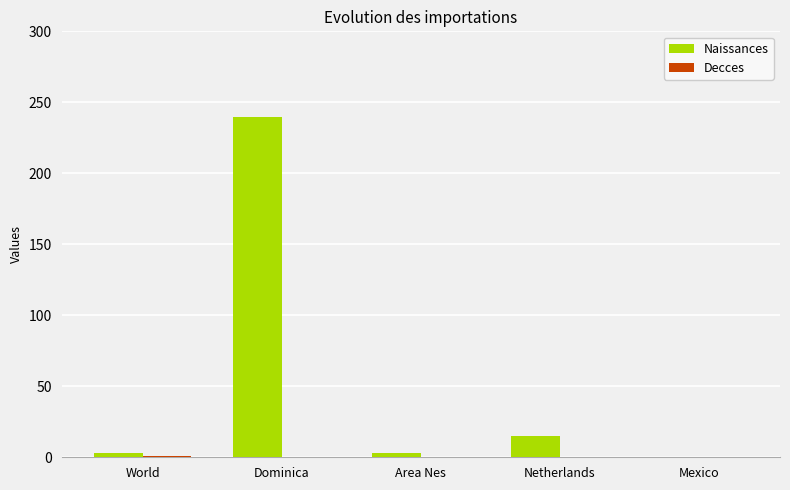

Which series has the largest total across all categories?

Naissances